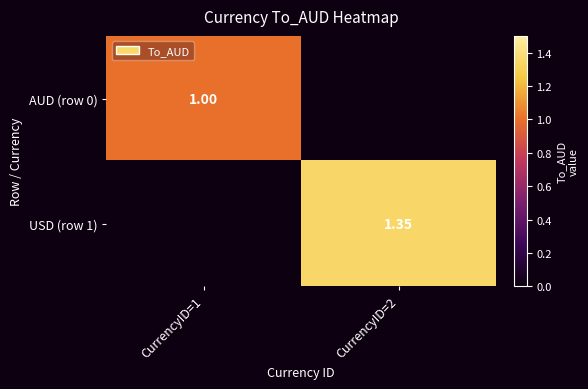

At which category is the sum across all series the highest?

CurrencyID=2